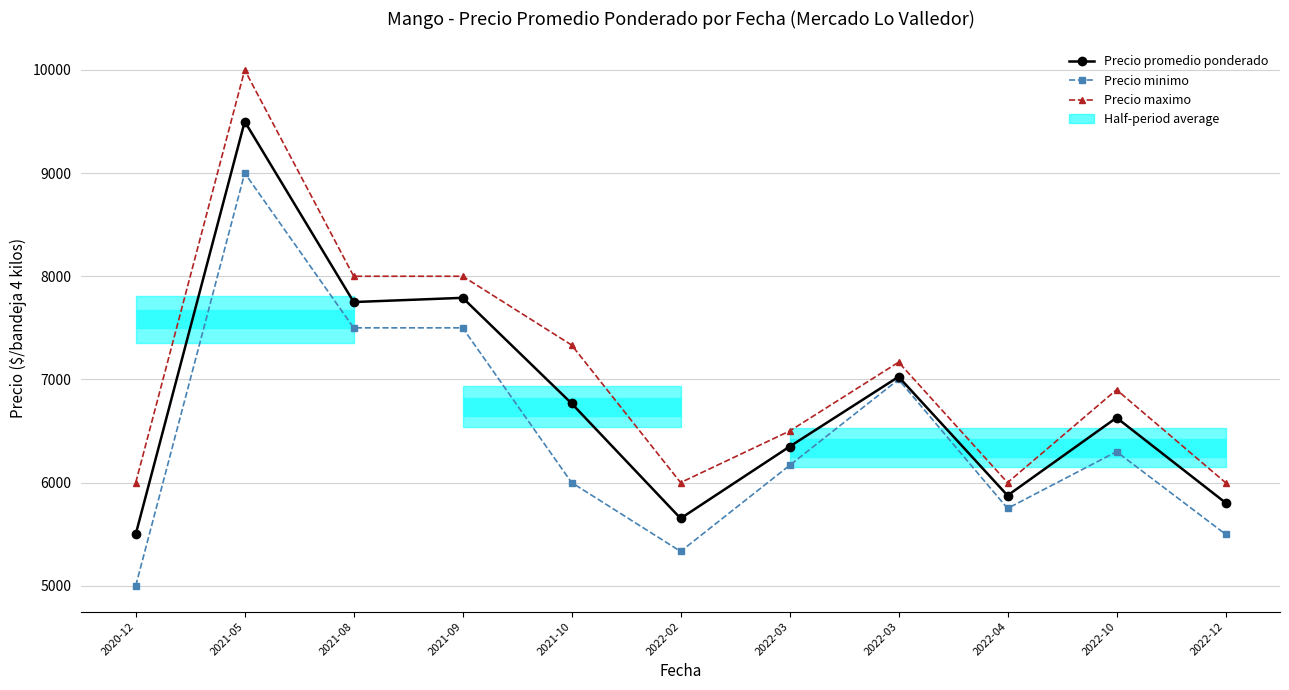

Where is Precio promedio ponderado nearest to the value 7500?

2021-08